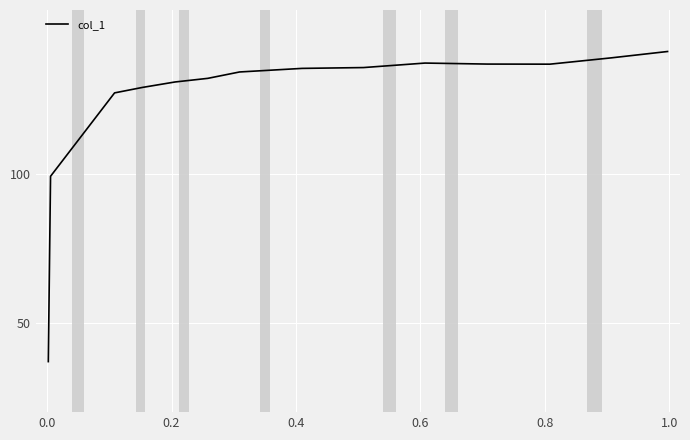

What is the minimum value shown in the chart?

37.0